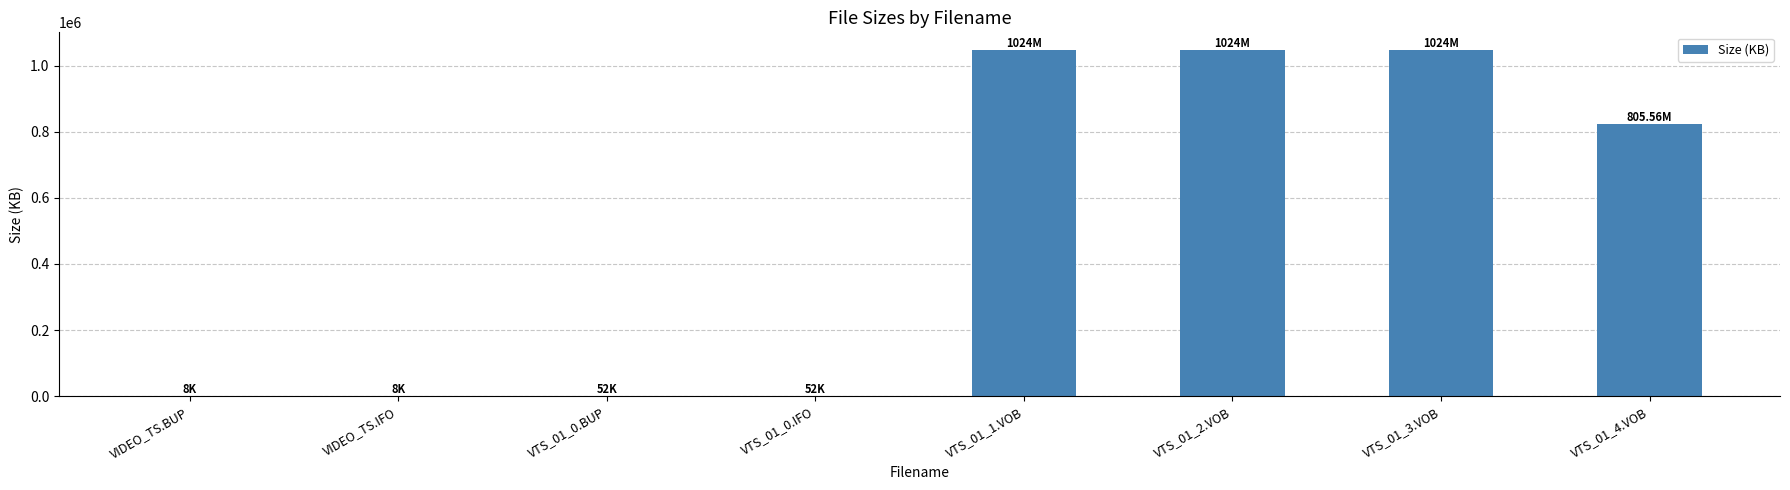

What is the greatest value displayed?

1048576.0